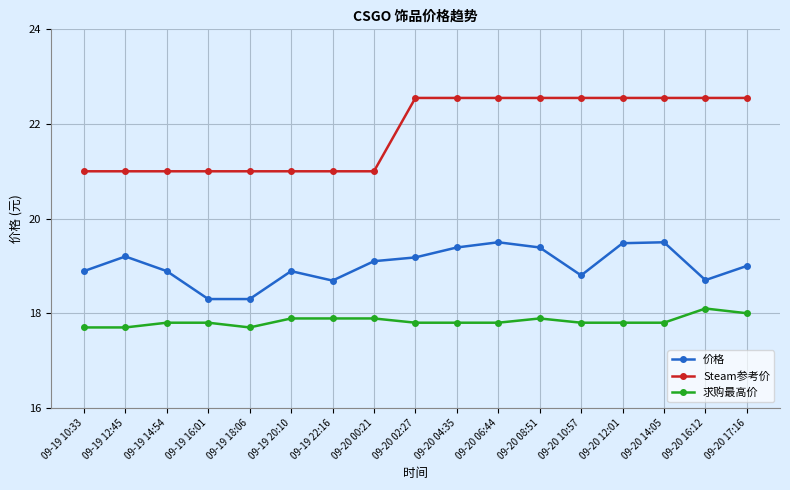

Is the value of 求购最高价 at 09-19 20:10 greater than the value of Steam参考价 at 09-19 22:16?

No